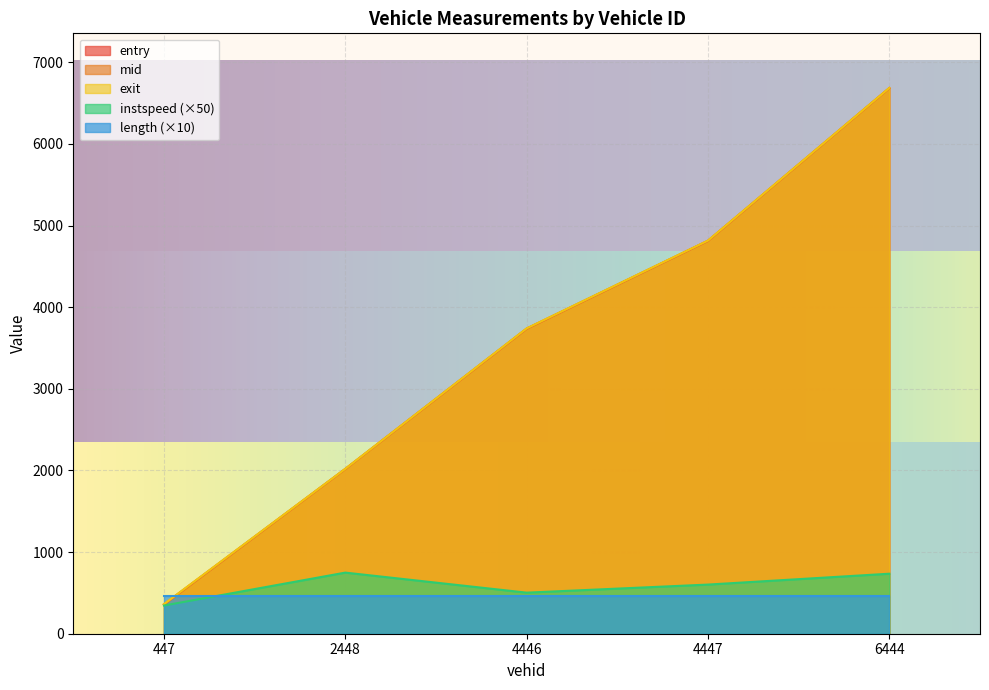

How many times do length (×10) and mid cross each other?

1